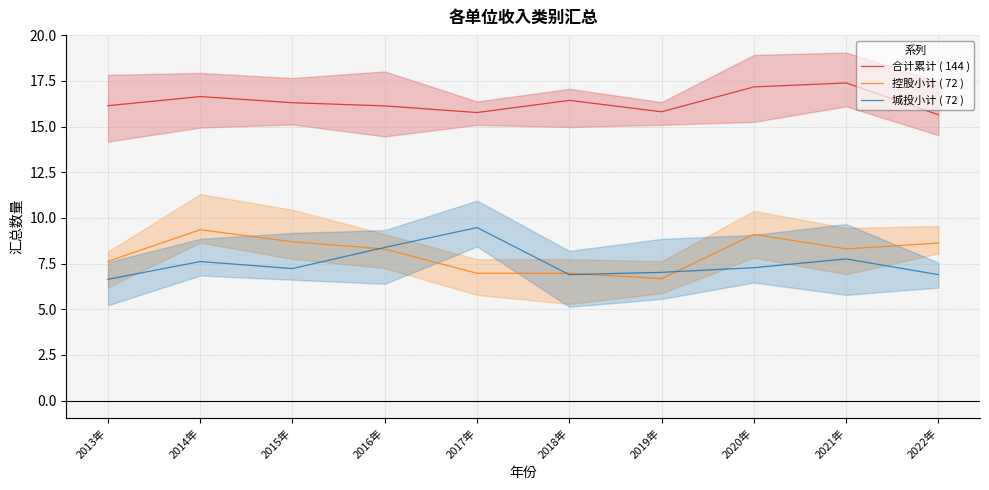

What is the sum of the 城投小计 ( 72 ) values at 2022年 and 2014年?

14.5